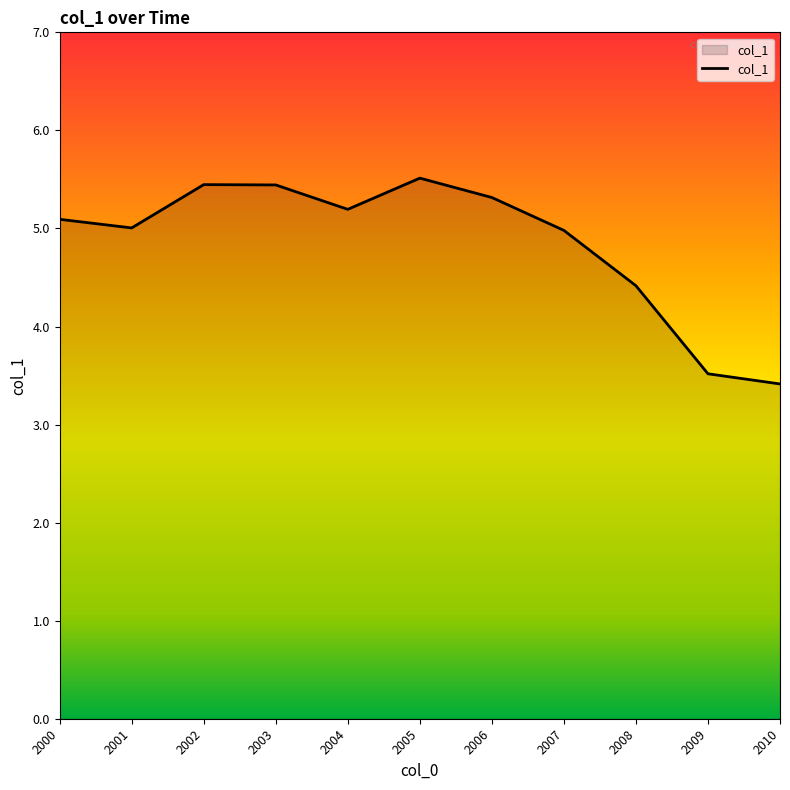

Where does the data first go above 5?

2000